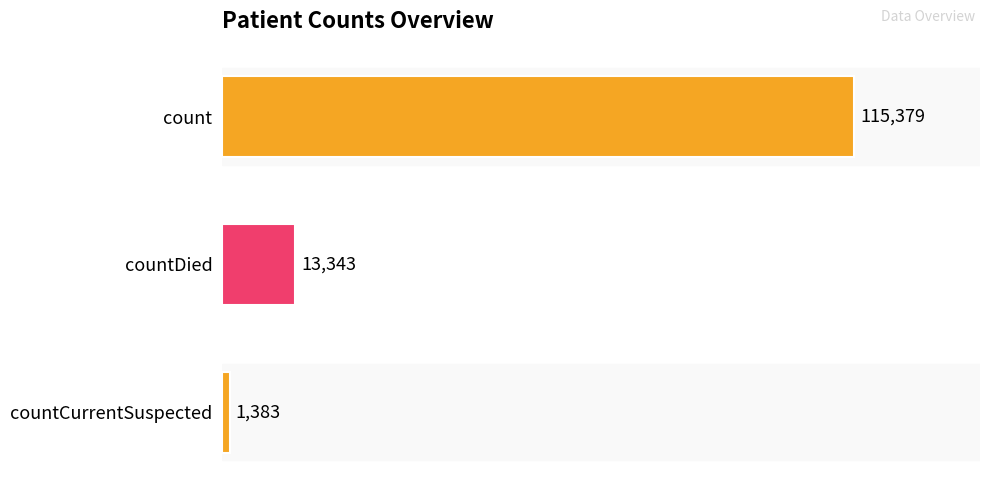

What is the average value?

43368